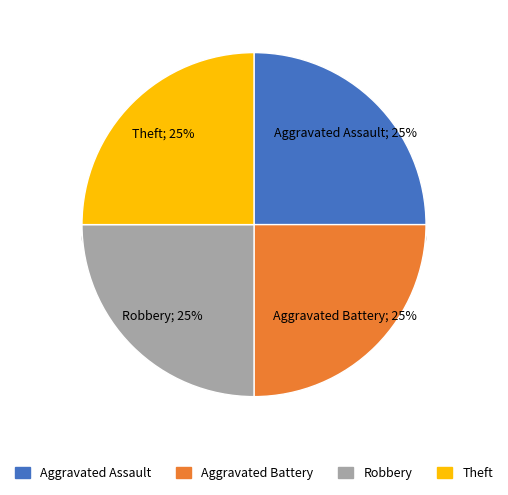

Is Criminal Sexual Assault the majority of the pie?

No